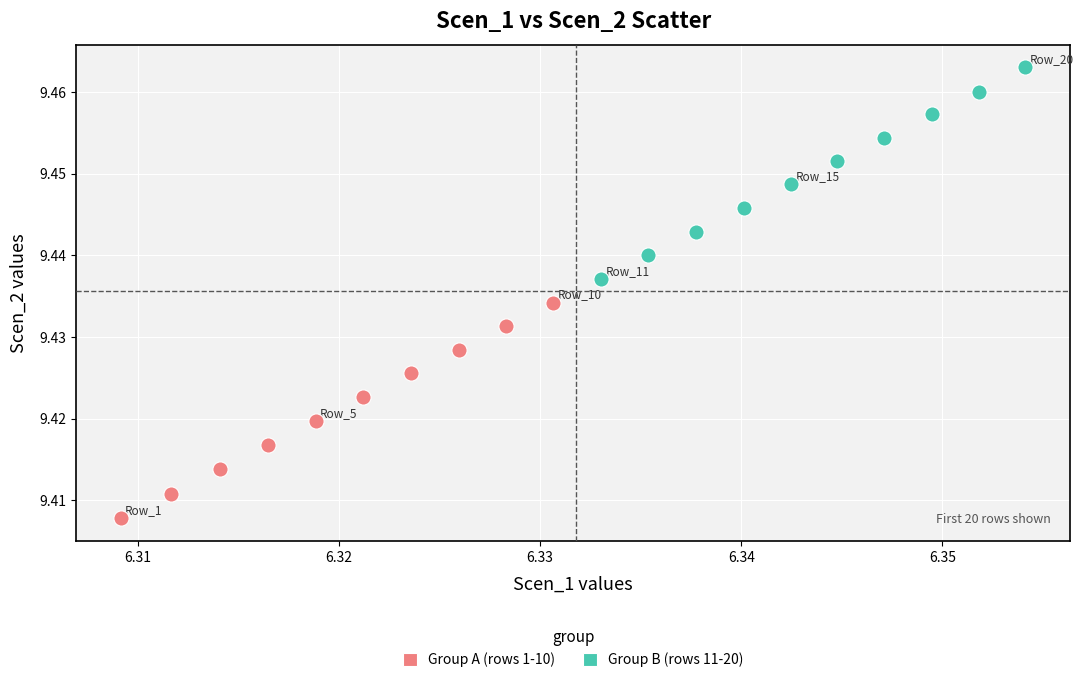

Which series reaches the minimum Y coordinate?

Group A (rows 1-10)